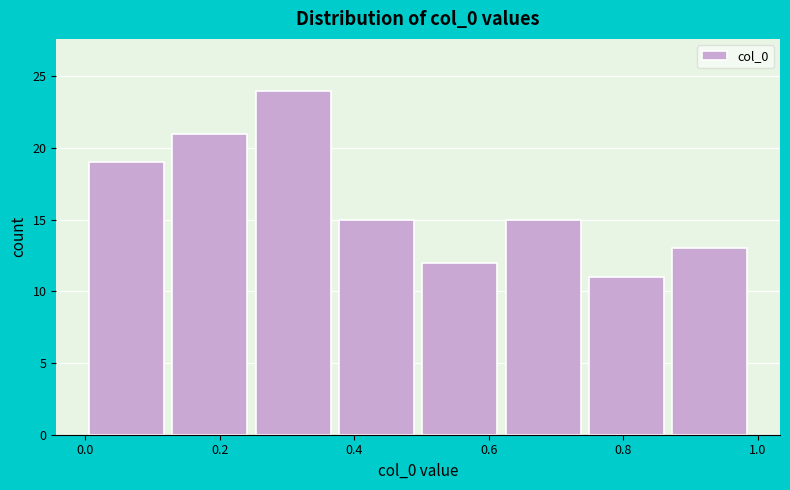

Over which range of the x-axis is the bar tallest?

0.24 to 0.38